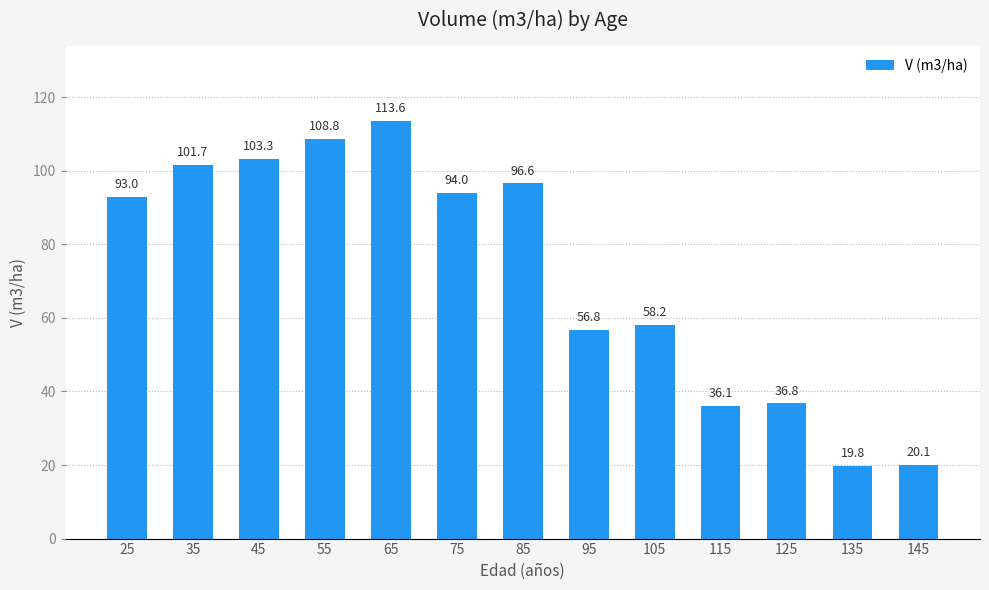

Reading left to right, transcribe all the data shown in this chart.

25=93.0	35=101.7	45=103.3	55=108.8	65=113.6	75=94.0	85=96.6	95=56.8	105=58.2	115=36.1	125=36.8	135=19.8	145=20.1